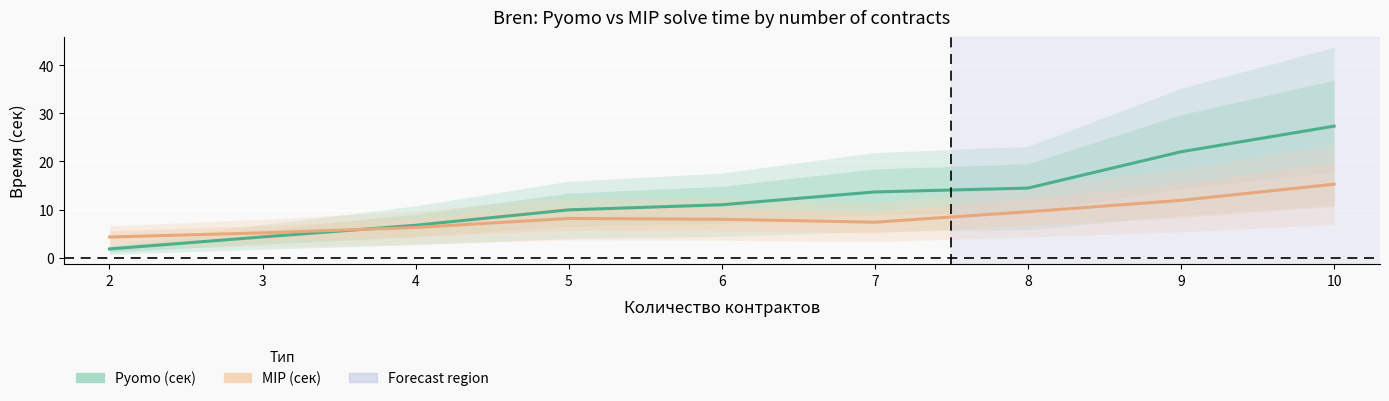

What is the difference between the highest and lowest values at 8?

4.9